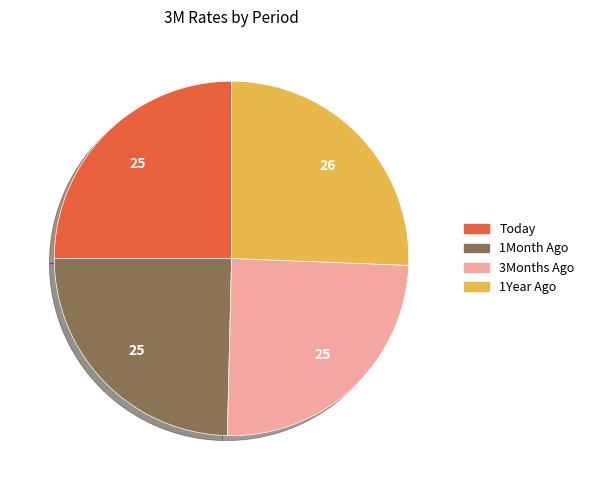

What is the largest slice in the pie chart?

1Year Ago